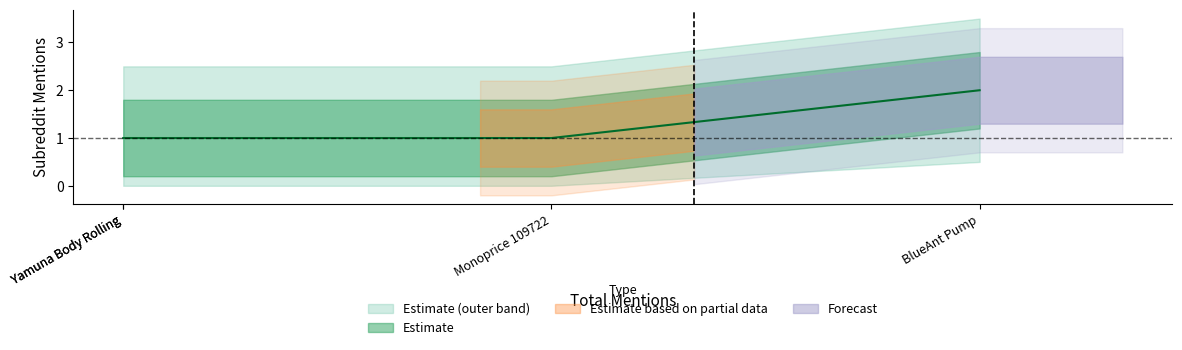

What is the difference between the maximum and minimum values?

1